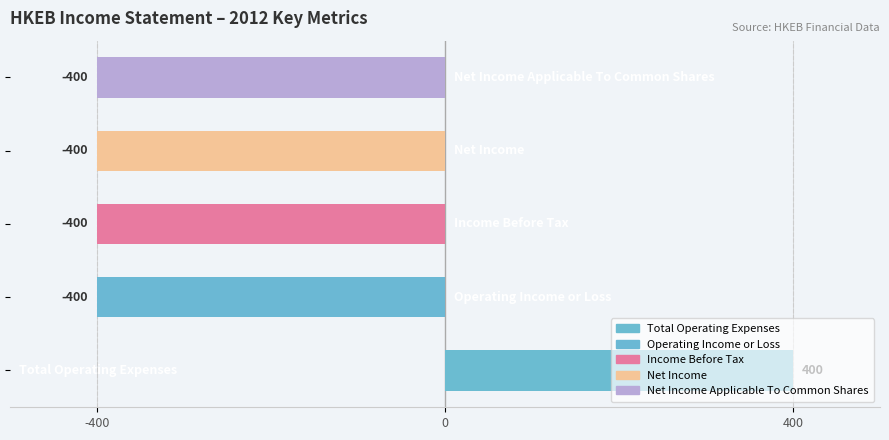

What is the minimum value shown in the chart?

-400